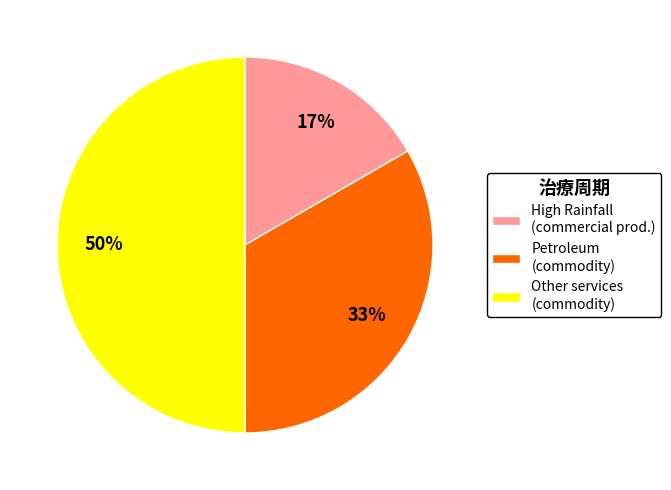

Rank the categories by value from highest to lowest.

Other services (commodity), Petroleum (commodity), High Rainfall (commercial prod.)